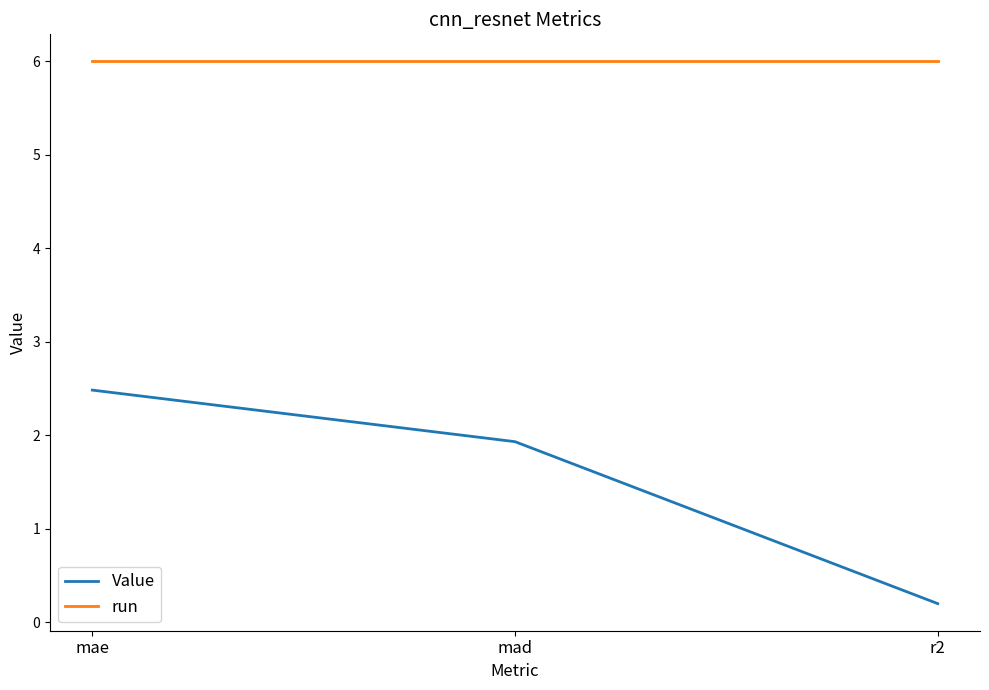

Reading right to left, list all the values displayed in this chart.

Value: 0.2	1.9	2.5
run: 6.0	6.0	6.0